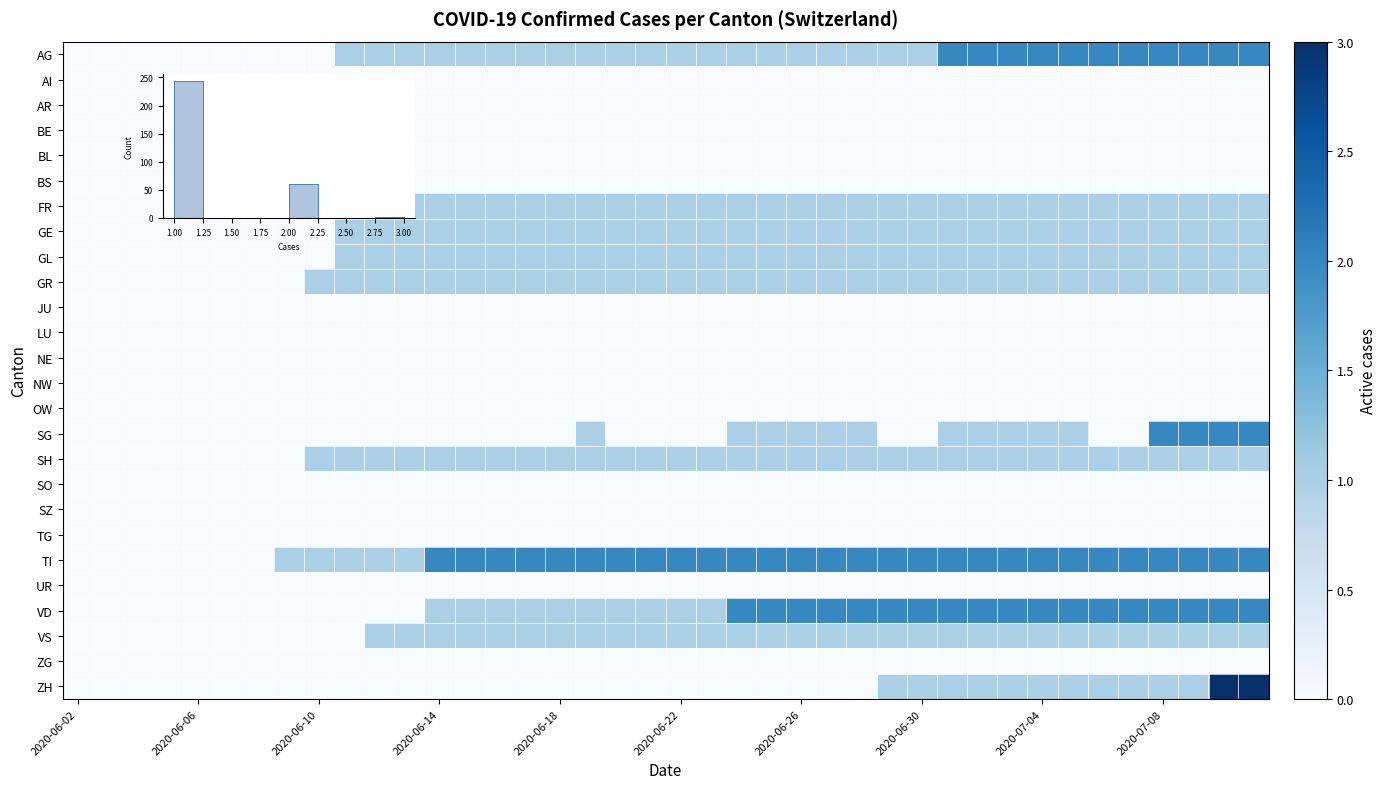

What is the spread (max minus min) of values at 14?

2